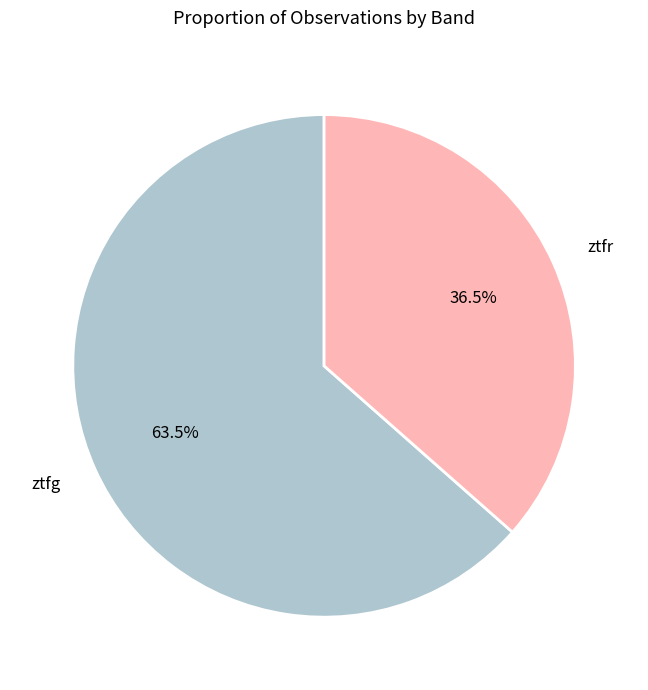

What portion of the pie excludes ztfg?

36.5%